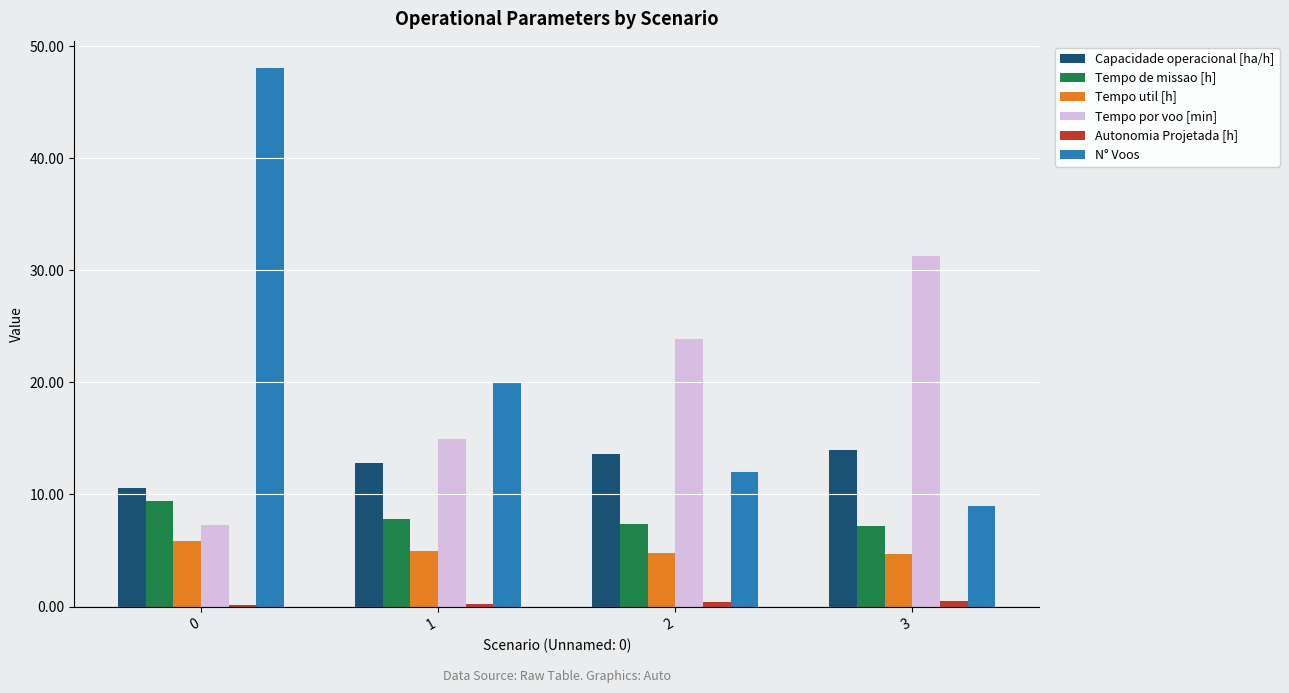

Between 2 and 3, which series saw the biggest shift?

Tempo por voo [min]